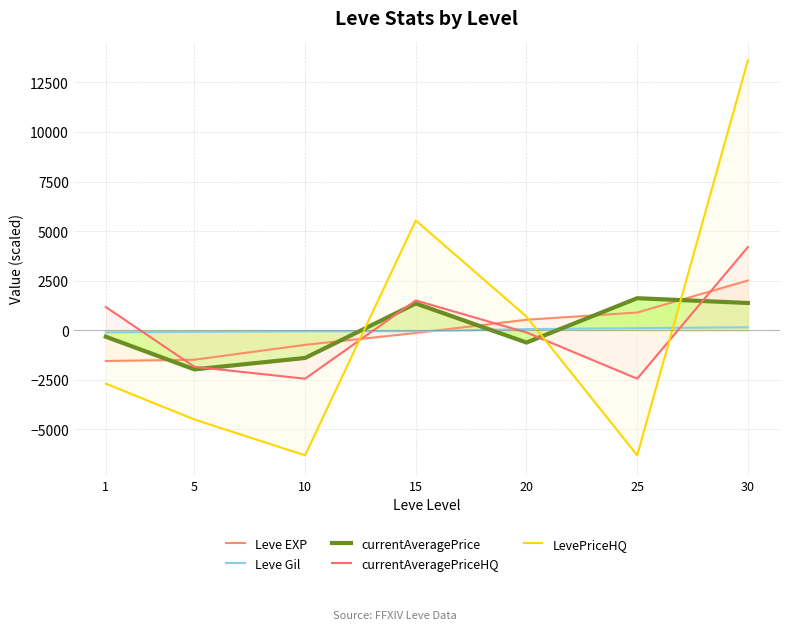

At how many categories does at least one series exceed 12097?

1